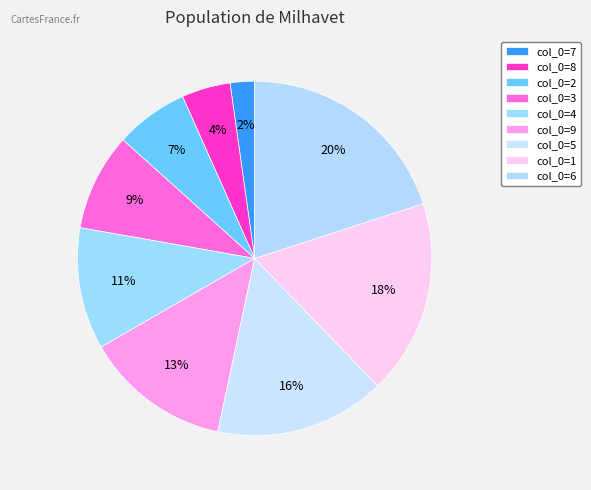

Count the number of slices in the pie.

9